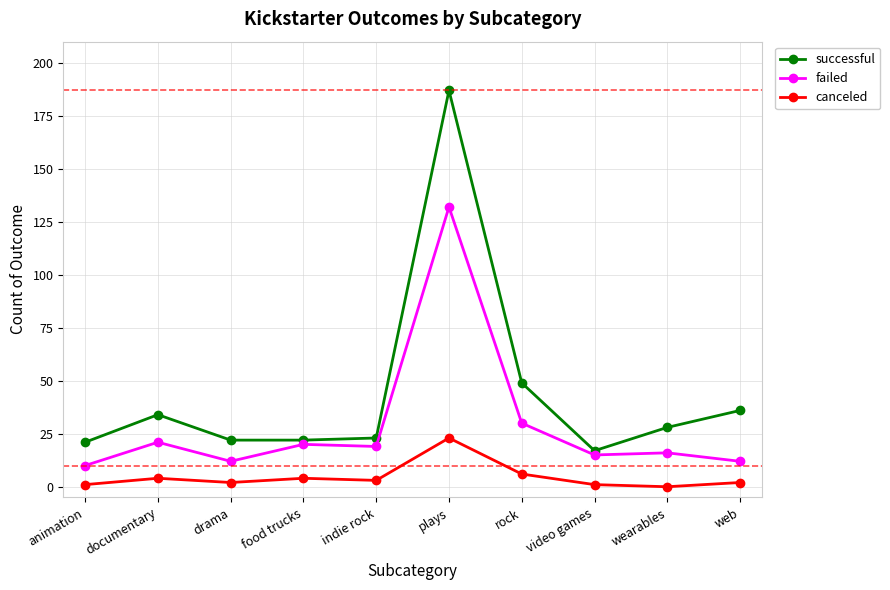

Between drama and web, which series saw the biggest shift?

successful